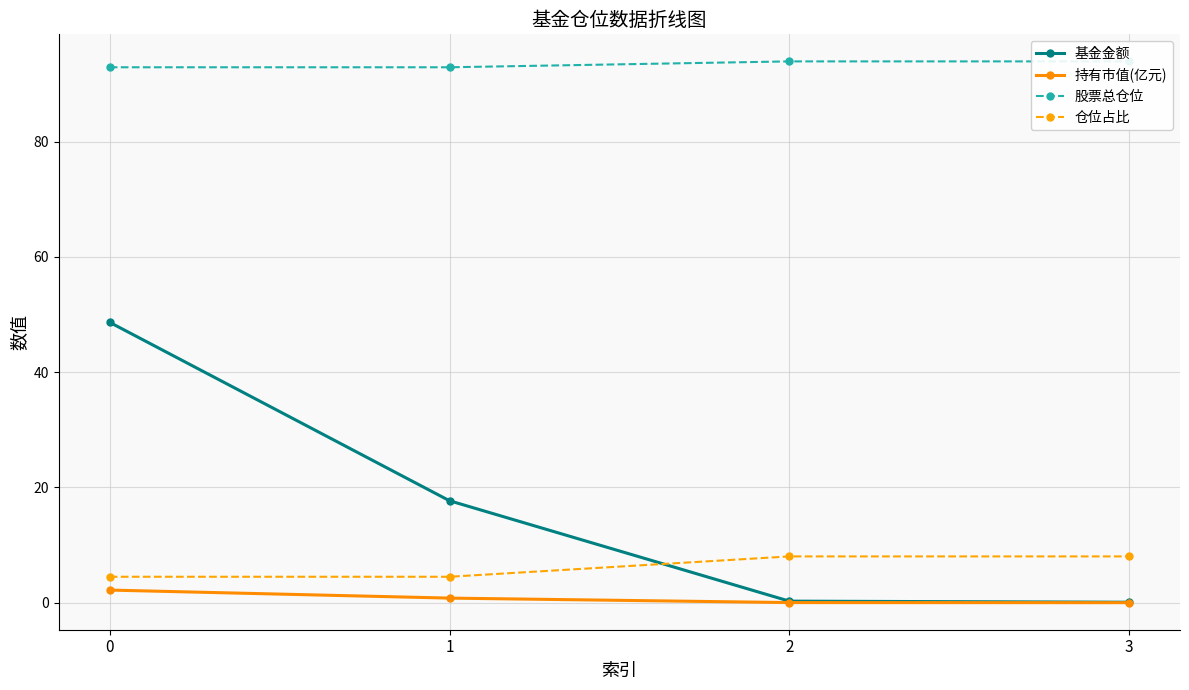

What is the maximum value shown in the chart?

93.9